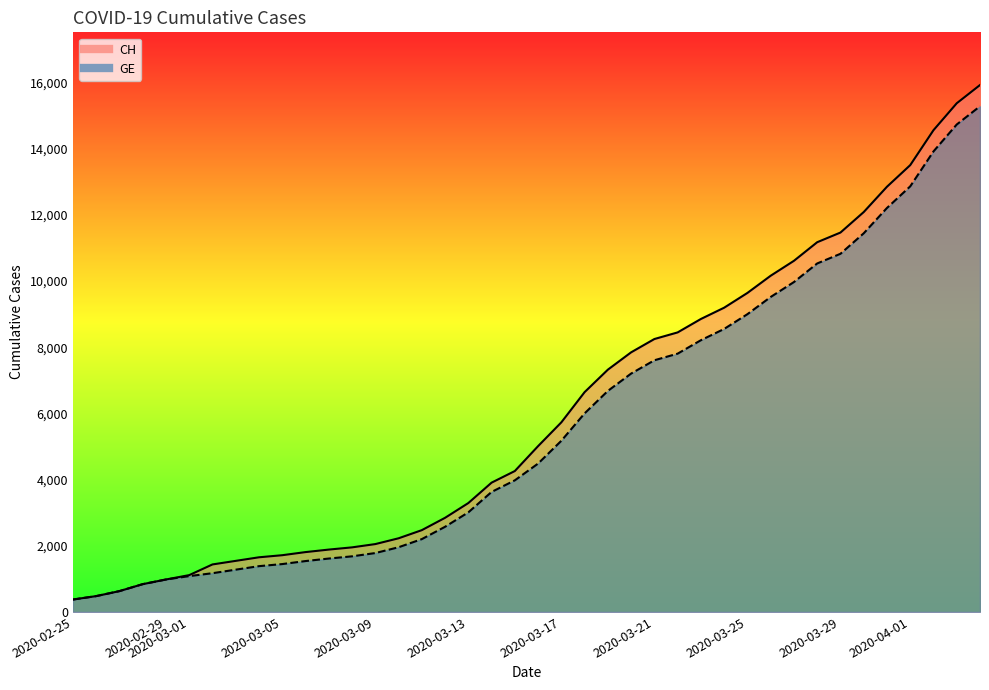

How many lines are shown in the chart?

2